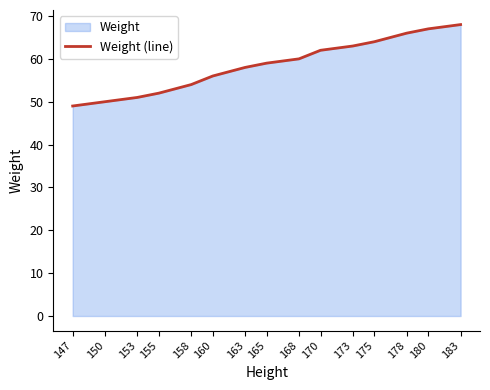

How many lines are shown in the chart?

1